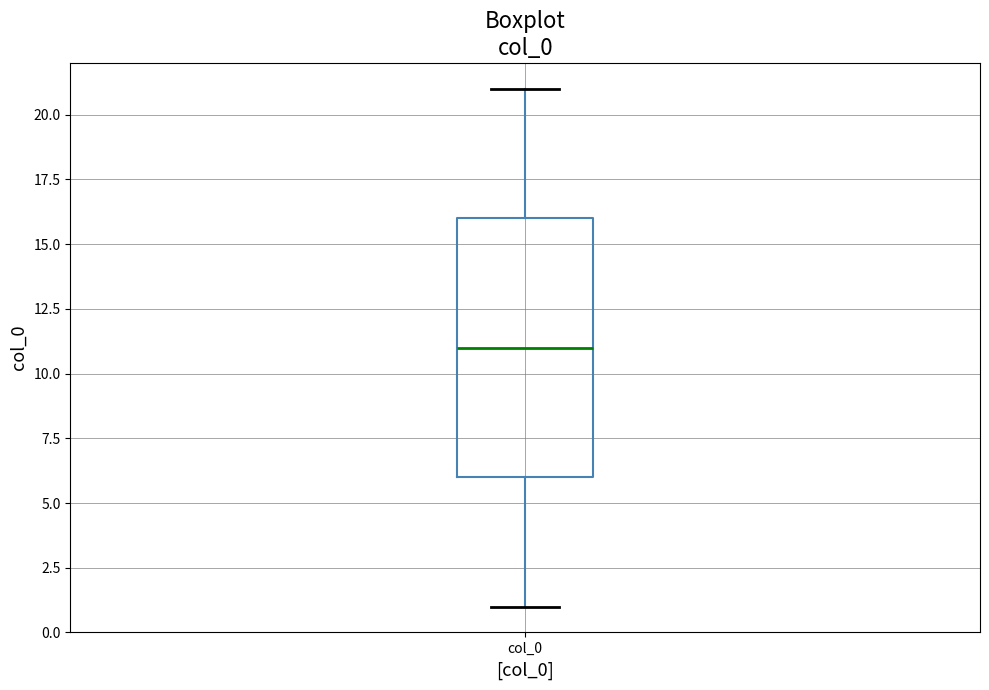

Where is the upper edge of the box for col_0 on the y-axis? The values are not printed on the chart, so give them approximately, as read against the axis.

16